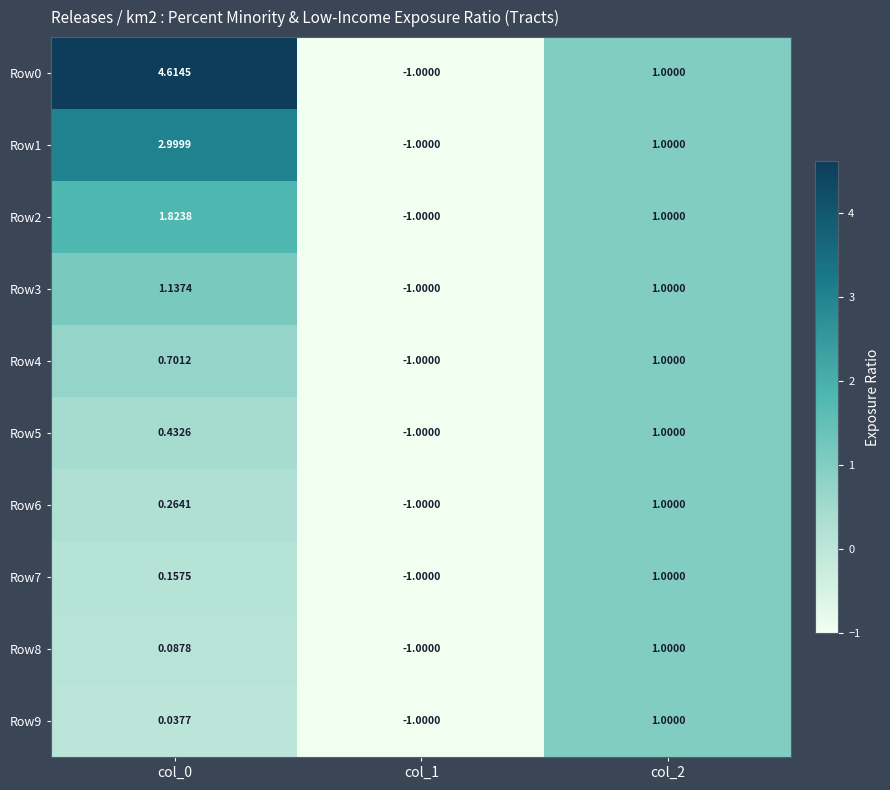

Is the value of Row4 at col_0 greater than the value of Row6 at col_2?

No